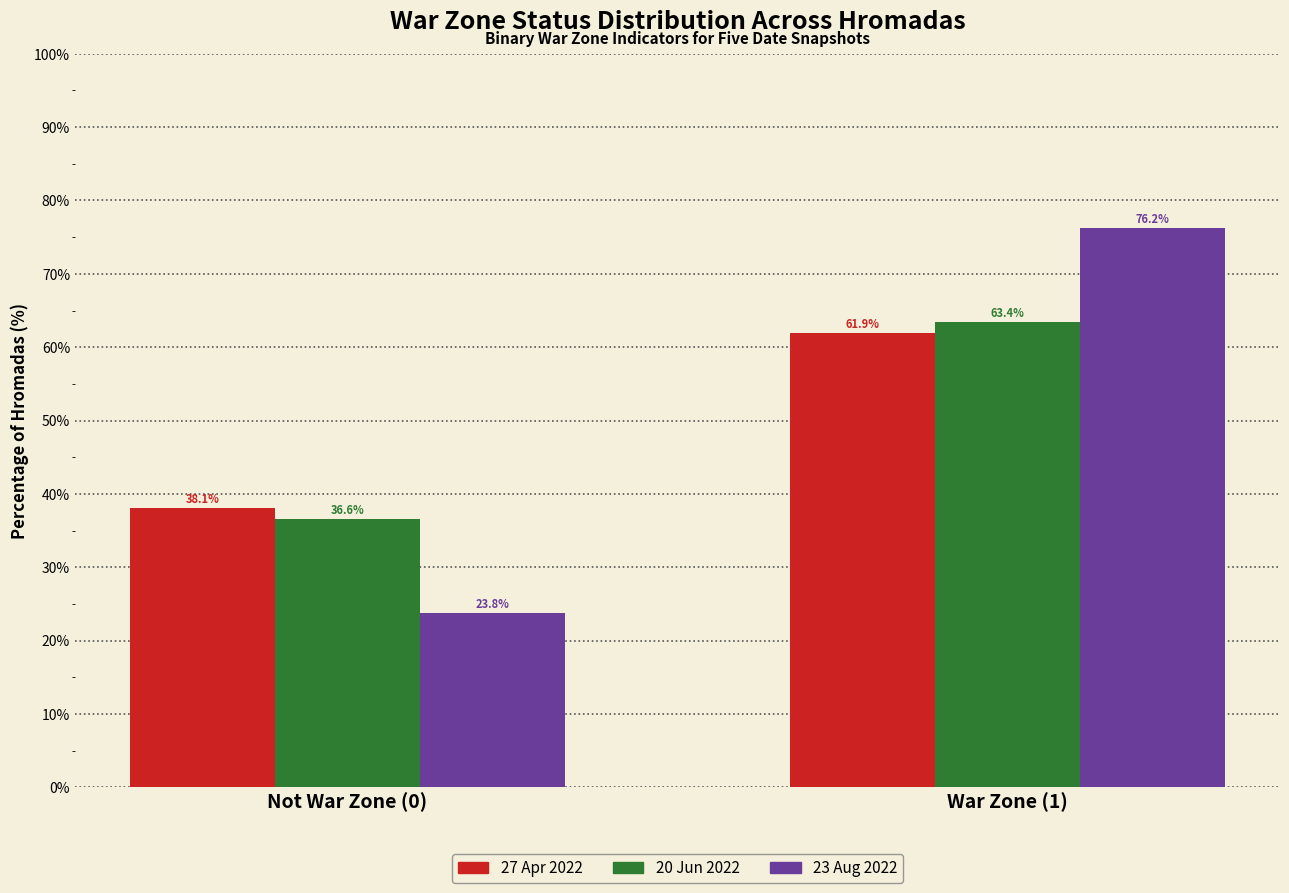

Reading left to right, transcribe all the data shown in this chart.

27 Apr 2022: 38.1	61.9
20 Jun 2022: 36.6	63.4
23 Aug 2022: 23.8	76.2